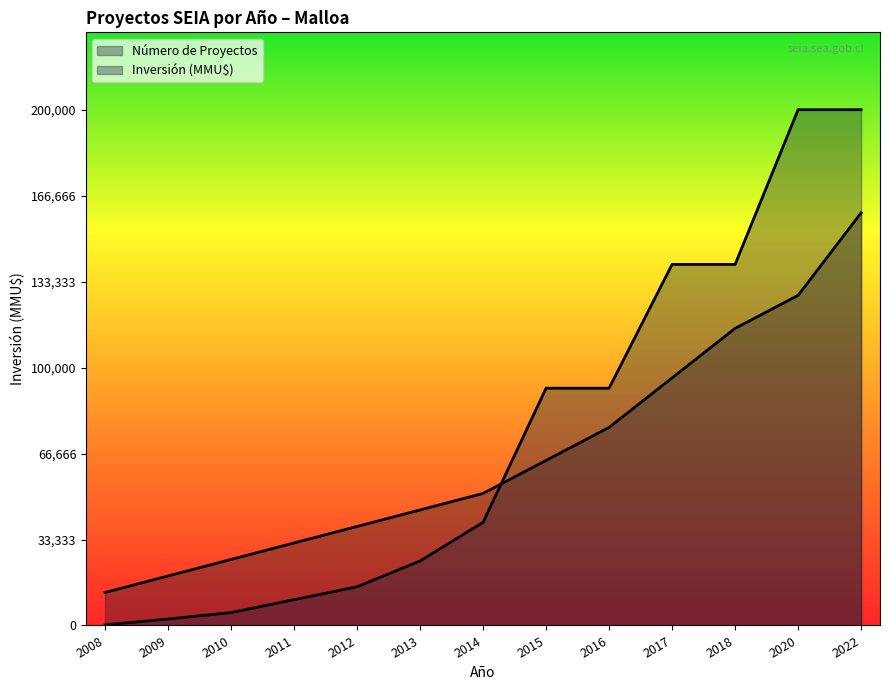

Rank the series at 2018 from highest to lowest value.

Inversión (MMU$), Número de Proyectos